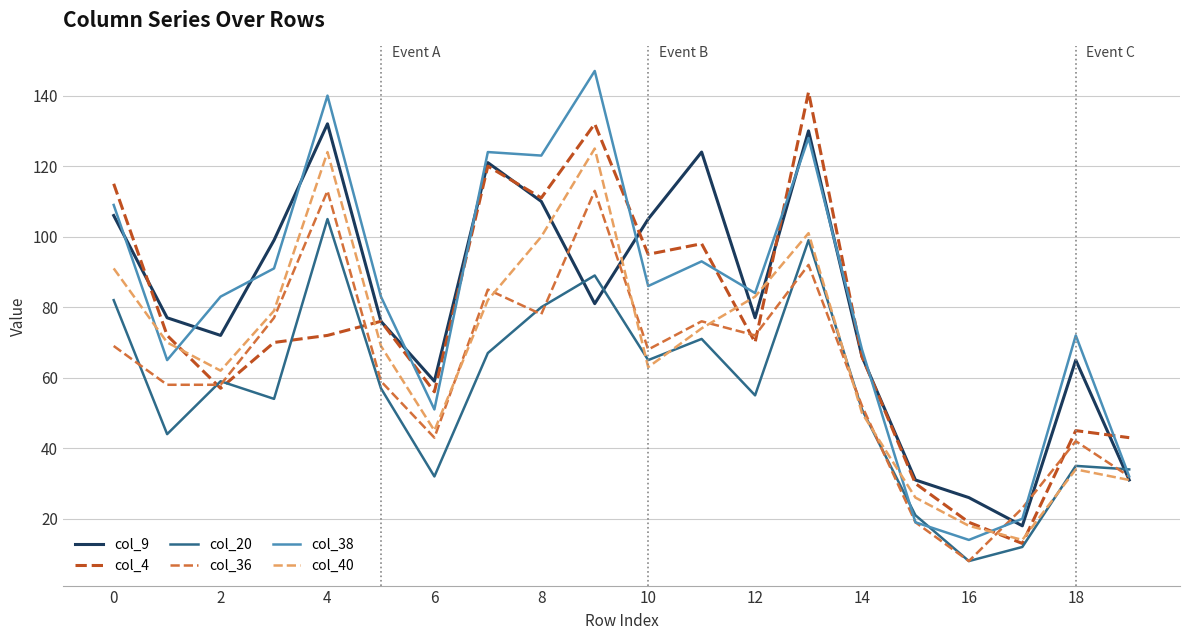

What is the difference between the second highest and minimum values in the col_20 series?

91